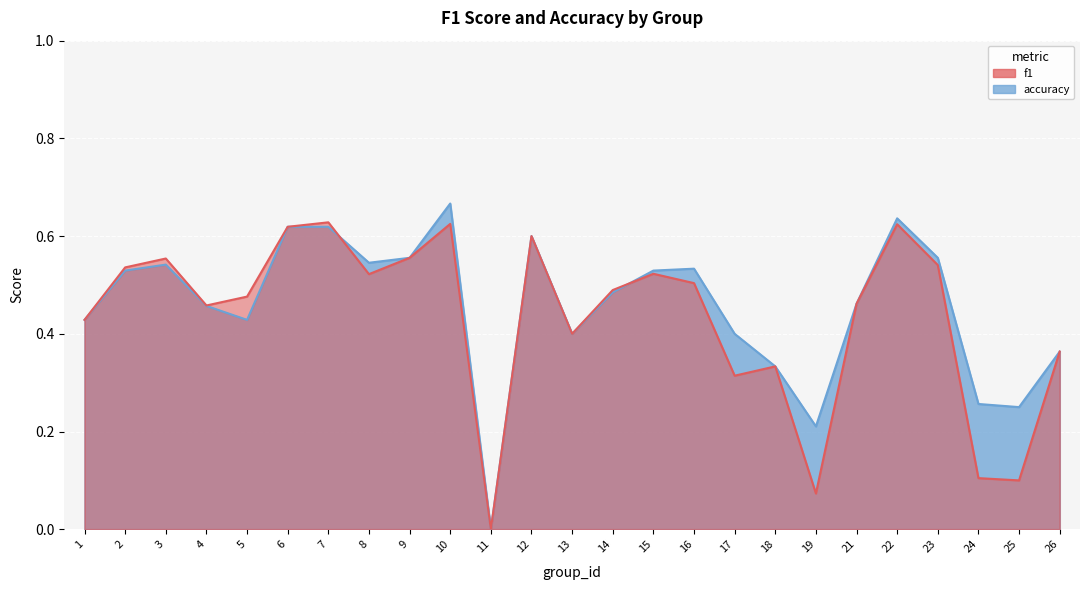

What is the difference between the maximum and minimum values in the accuracy series?

0.7